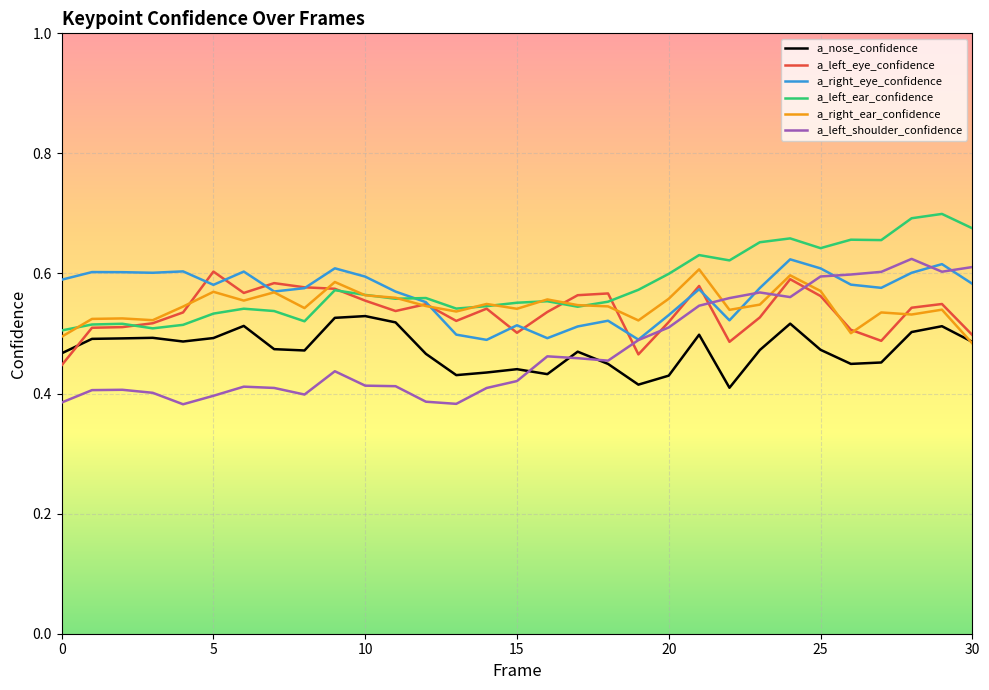

True or false: a_nose_confidence and a_right_eye_confidence cross at least once.

False